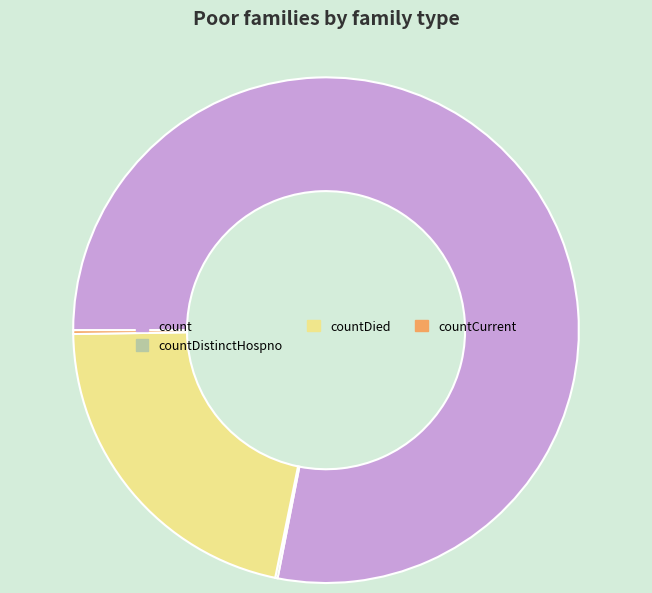

Combined, do count and countDied account for over 50%?

Yes